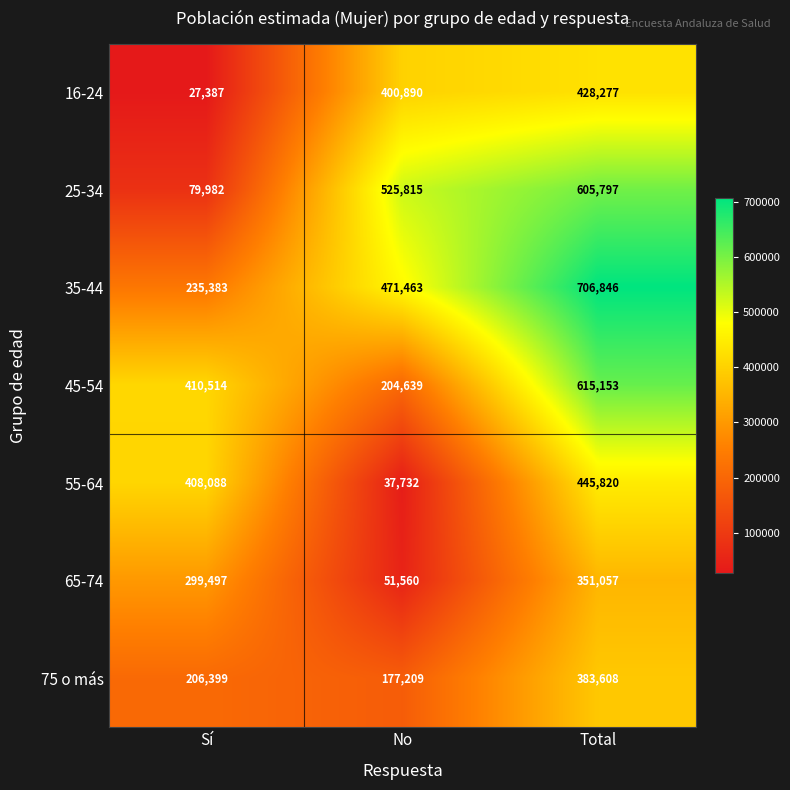

Reading right to left, extract all data points from this chart.

16-24: Total=428277	No=400890	Sí=27387
25-34: Total=605797	No=525815	Sí=79982
35-44: Total=706846	No=471463	Sí=235383
45-54: Total=615153	No=204639	Sí=410514
55-64: Total=445820	No=37732	Sí=408088
65-74: Total=351057	No=51560	Sí=299497
75 o más: Total=383608	No=177209	Sí=206399